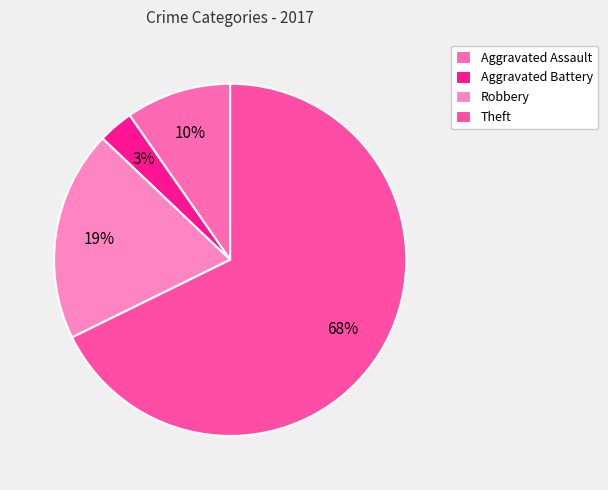

True or false: Robbery accounts for 19% of the total.

True